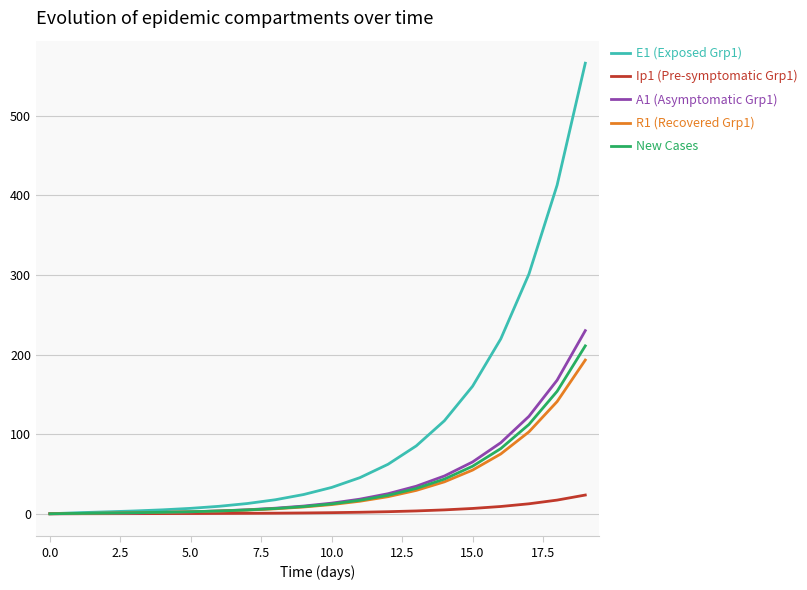

What is the maximum value for New Cases?

211.0